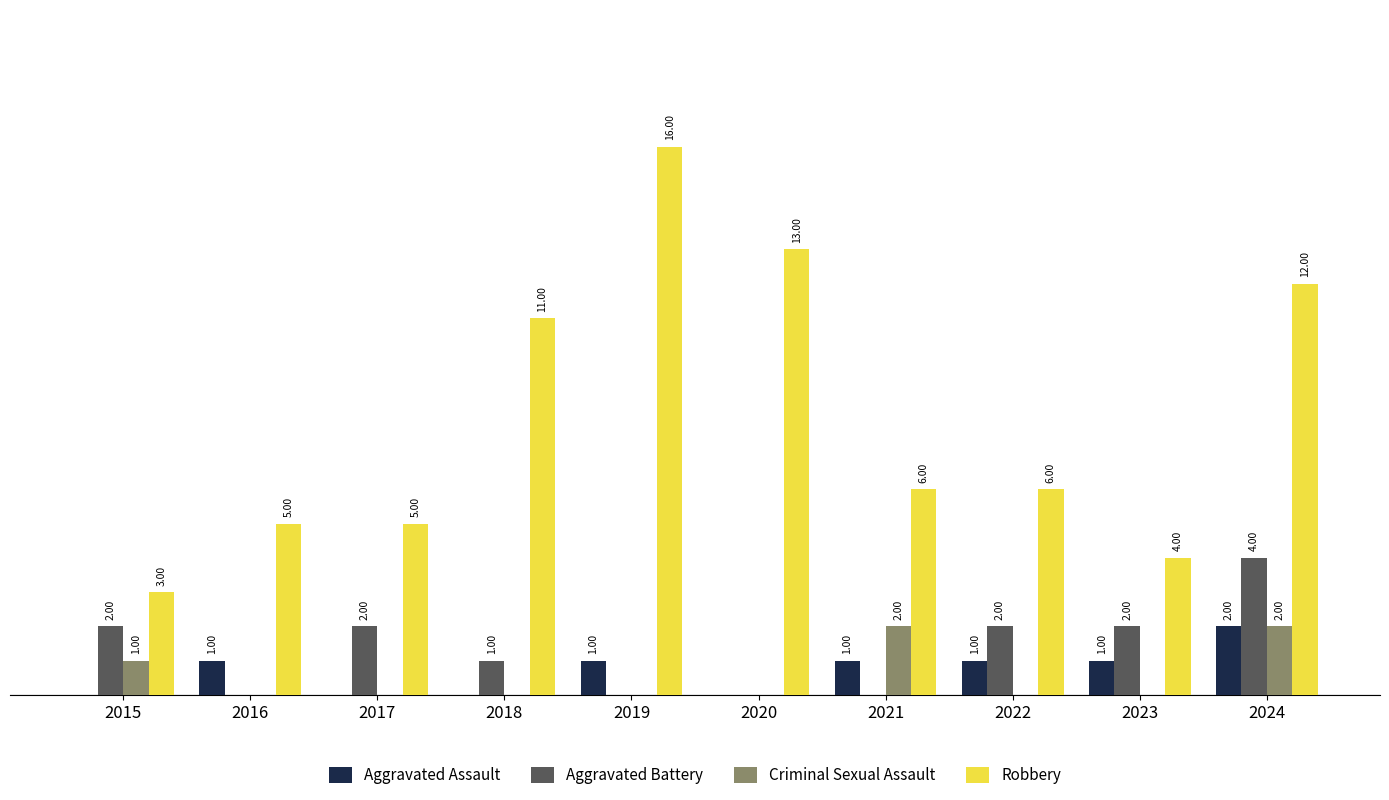

Is the value of Criminal Sexual Assault at 2016 greater than the value of Aggravated Assault at 2019?

No